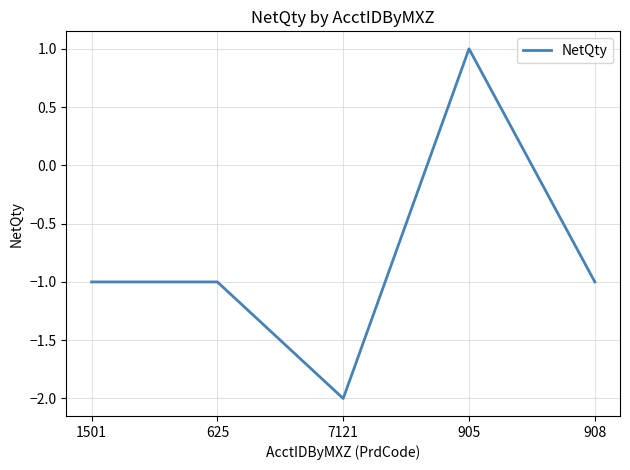

Which has a higher value, 1501 or 905?

905